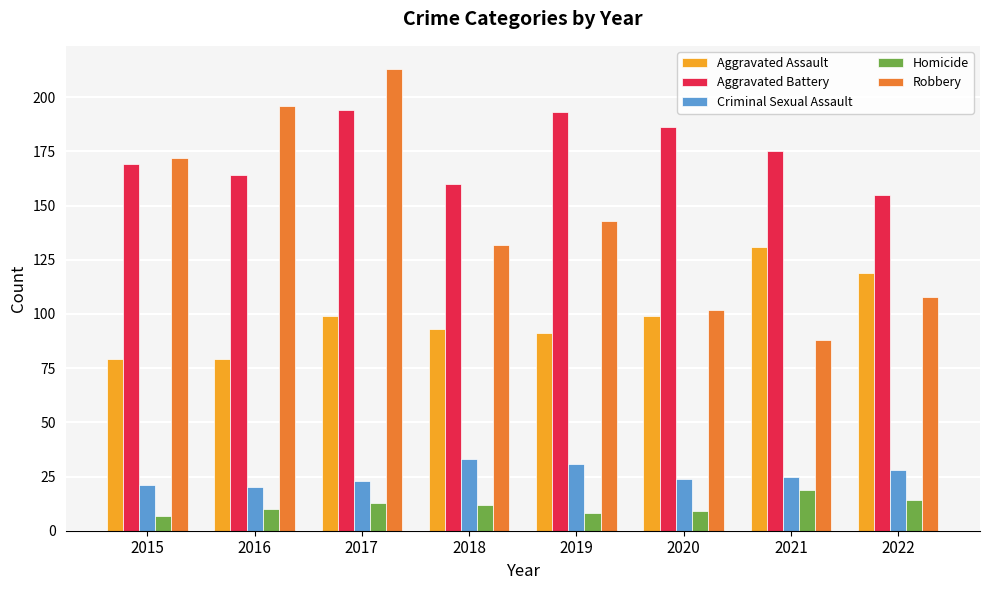

Rank the series at 2021 from highest to lowest value.

Aggravated Battery, Aggravated Assault, Robbery, Criminal Sexual Assault, Homicide